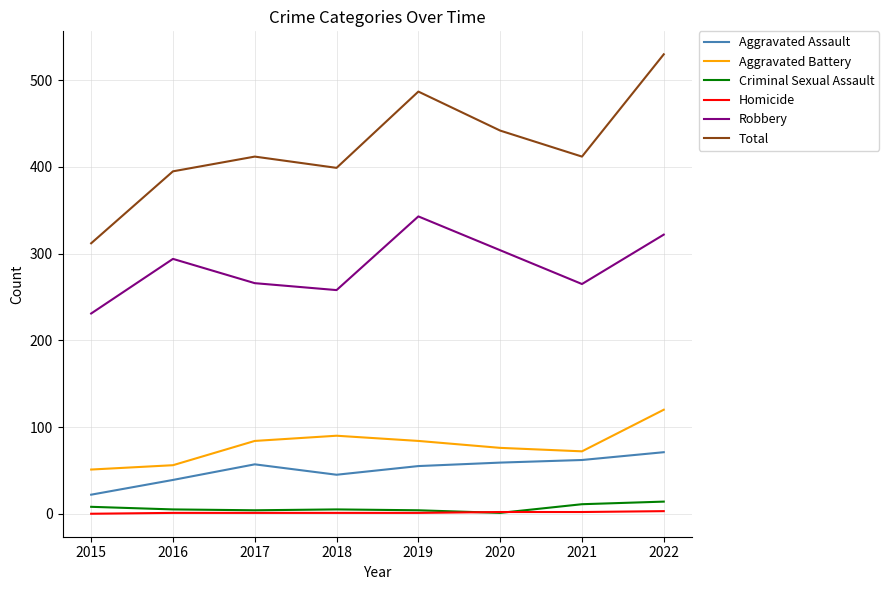

What is the greatest value displayed?

530